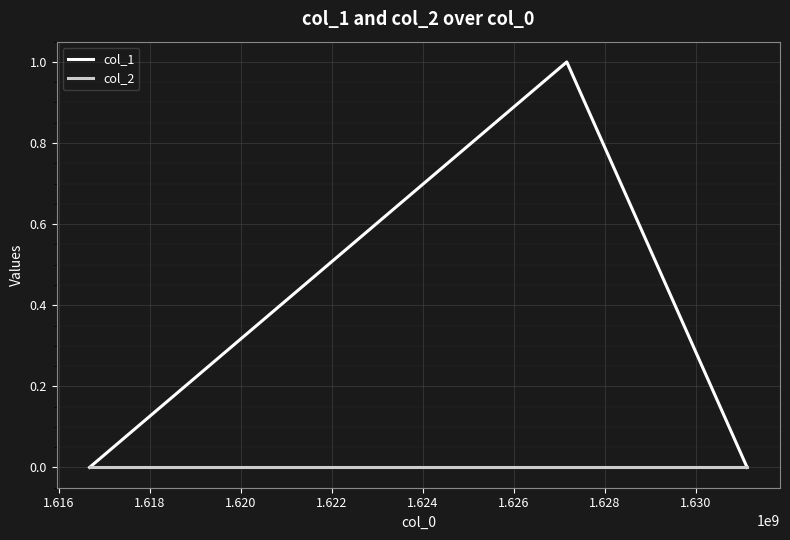

Reading right to left, what are all the values shown in this chart?

col_1: 0	1	0
col_2: 0	0	0